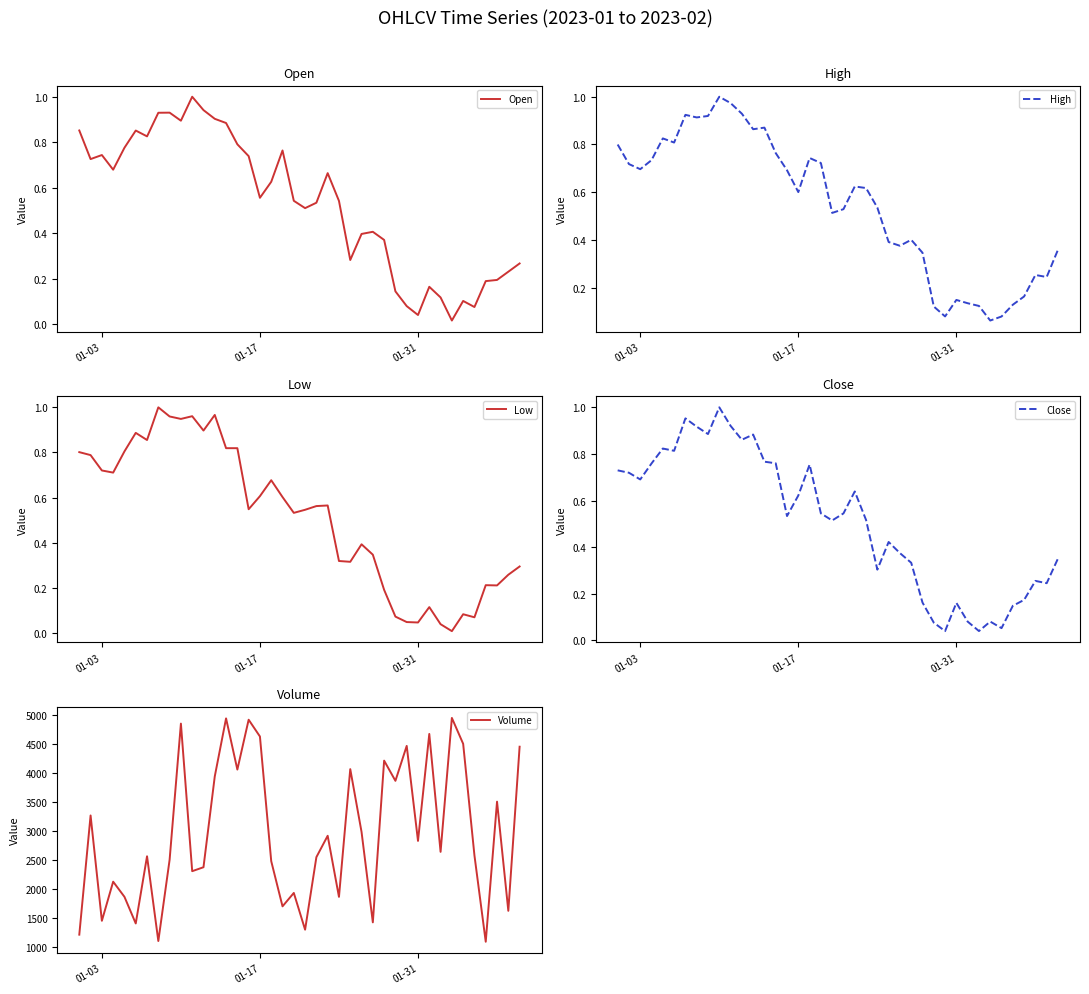

What is the lowest value of the Volume series?

1086